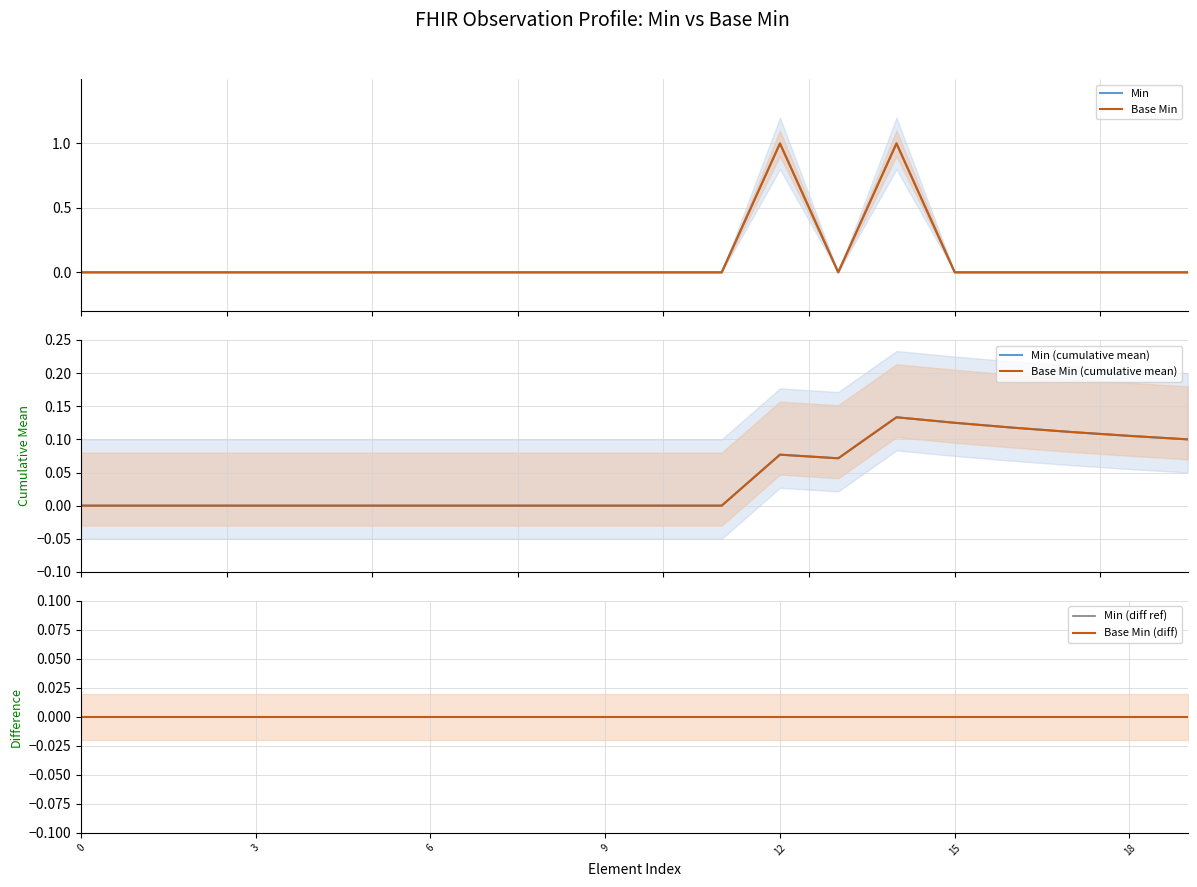

True or false: Base Min has a value of 0.3 at 7.

False